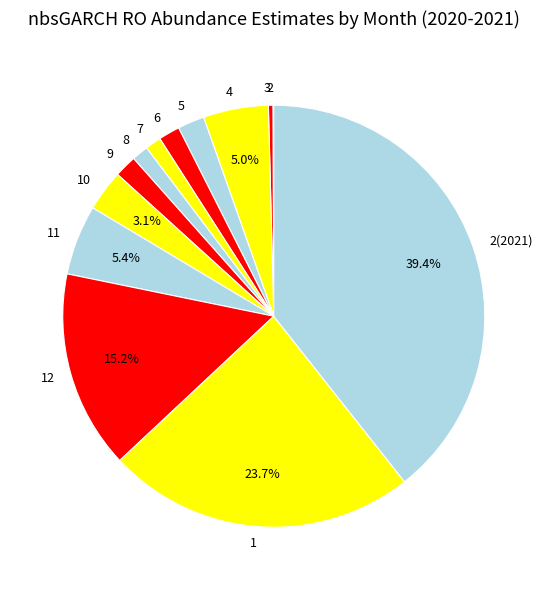

Is 3 the majority of the pie?

No